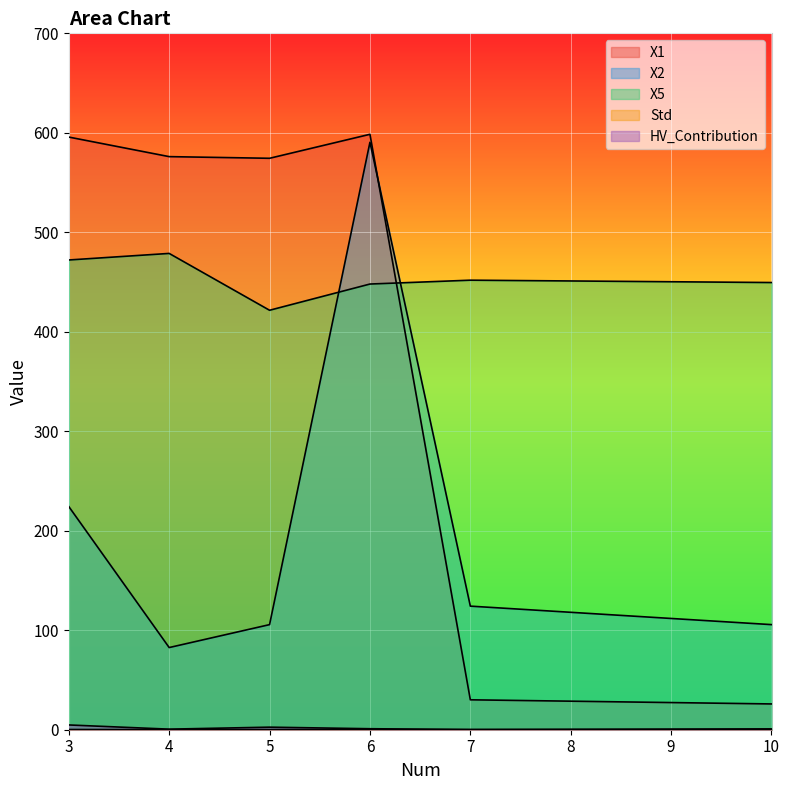

Where is the first local maximum for X5?

4